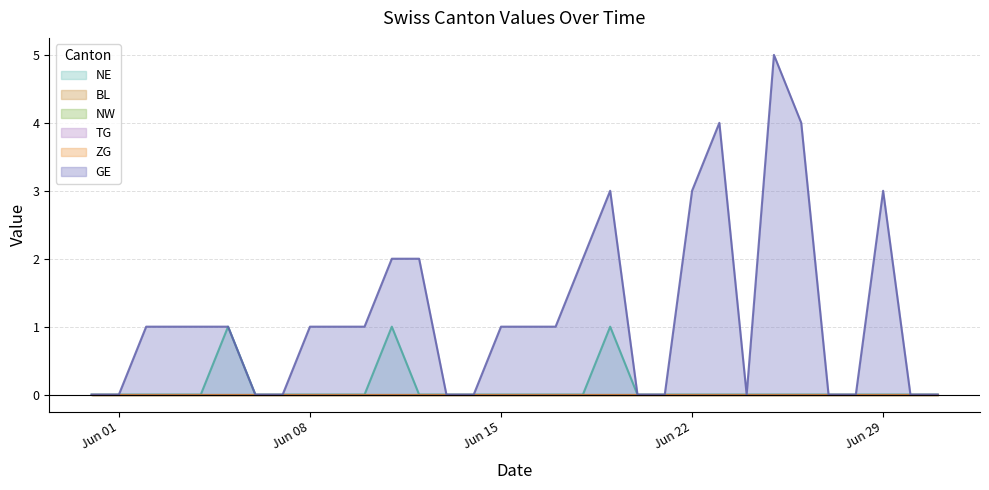

Does the chart display data point markers on the line(s)?

No